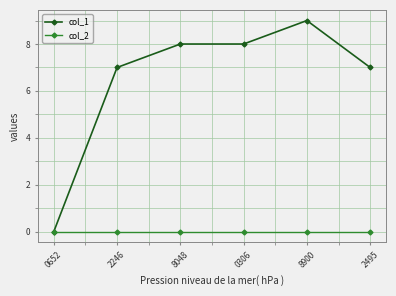

Which series has the largest total across all categories?

col_1